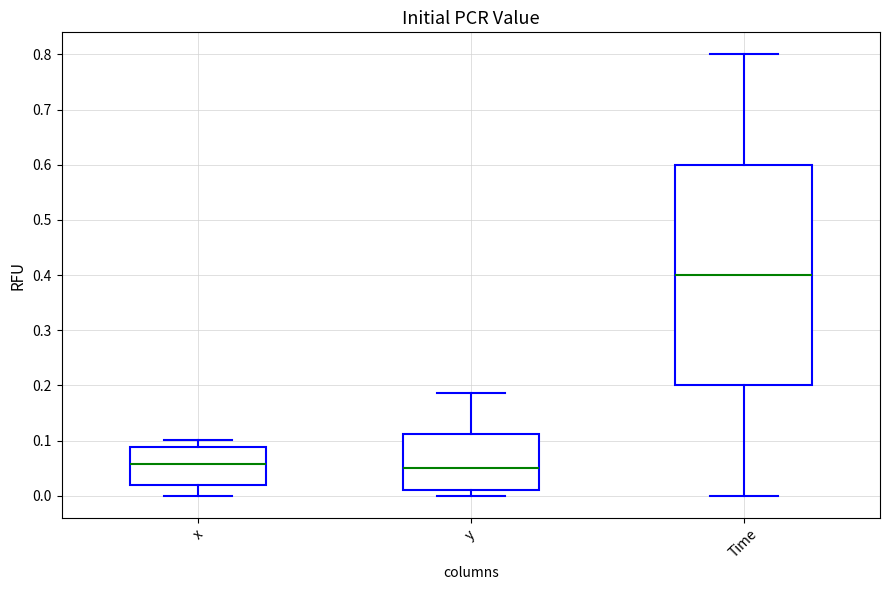

Reading left to right, transcribe this box plot: for each box, give where its median line is, the range the box spans, and where its two whiskers end, as read against the y-axis. The values are not printed on the chart, so give them approximately, as read against the axis.

x: median 0.06, box 0.02 to 0.09, whiskers 0.00 to 0.10
y: median 0.05, box 0.01 to 0.11, whiskers 0.00 to 0.19
Time: median 0.40, box 0.20 to 0.60, whiskers 0.00 to 0.80